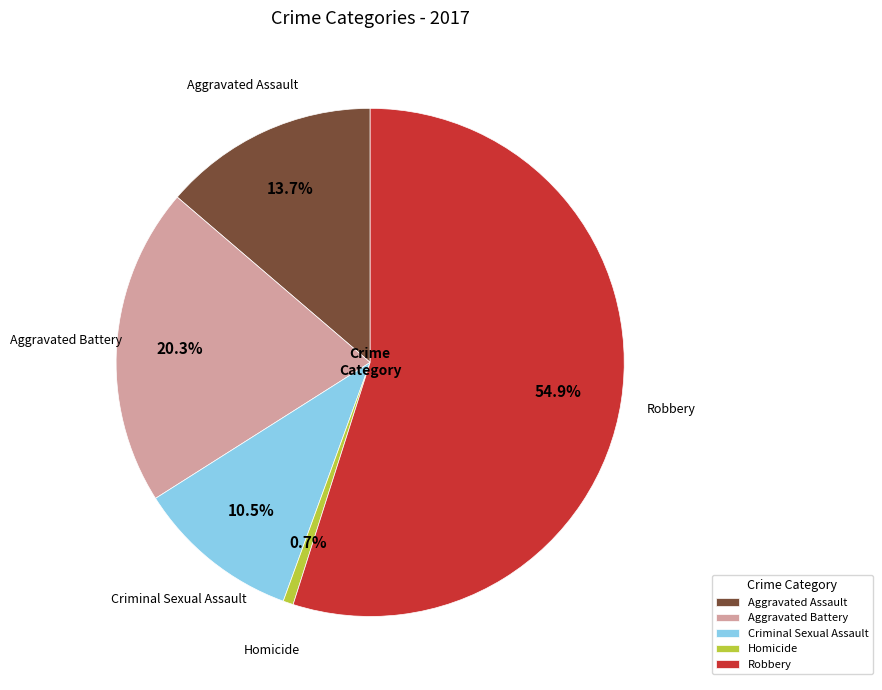

Approximately how many times larger is the value at Robbery compared to Aggravated Battery?

2.7